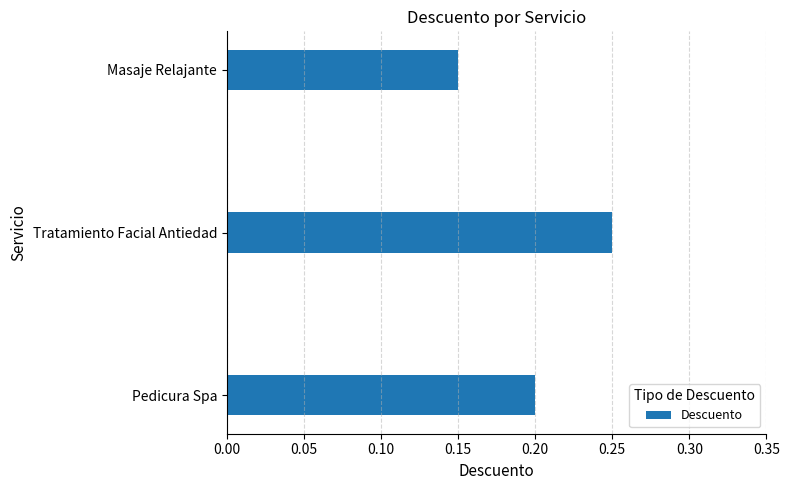

How many bars are there in total?

3